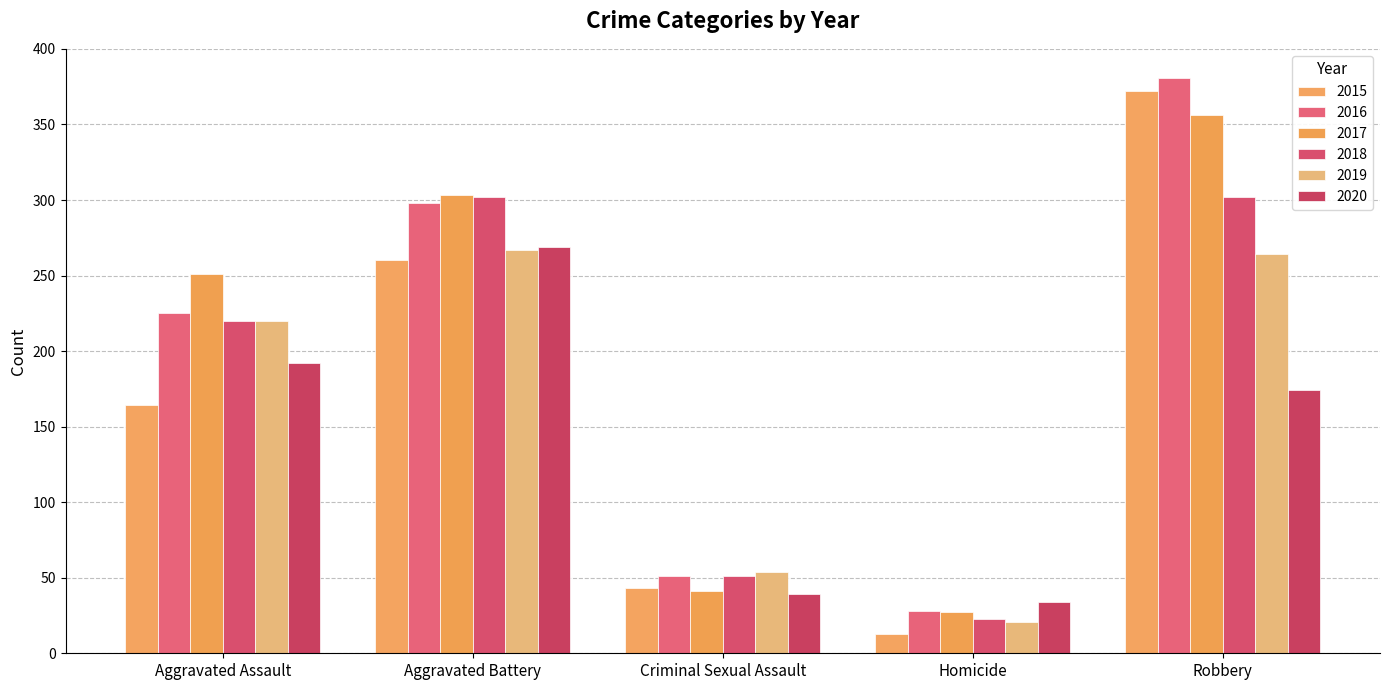

What is the sum of the 2015 values at Homicide and Aggravated Battery?

273